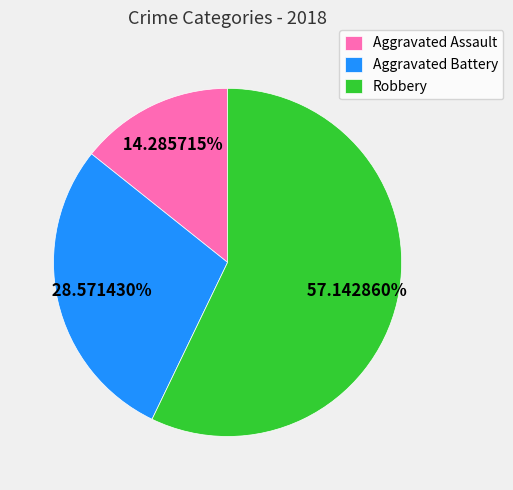

Count the number of slices in the pie.

3